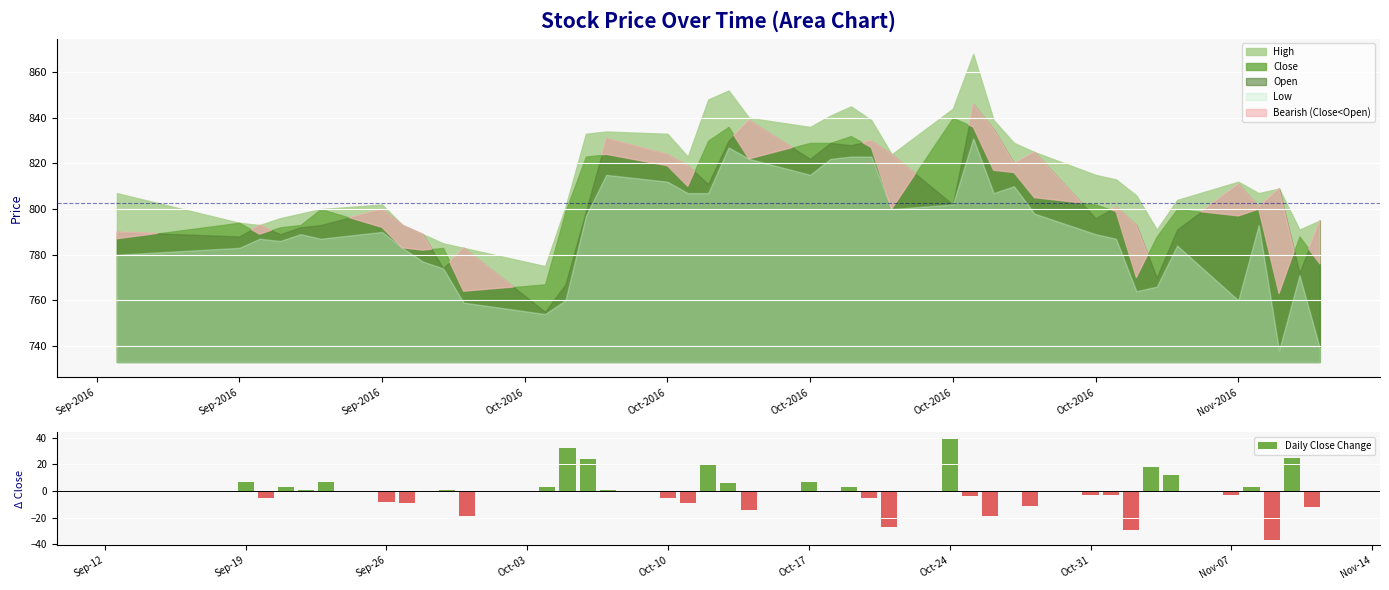

The Daily Close Change series shows -3 at Oct-31. True or false?

True